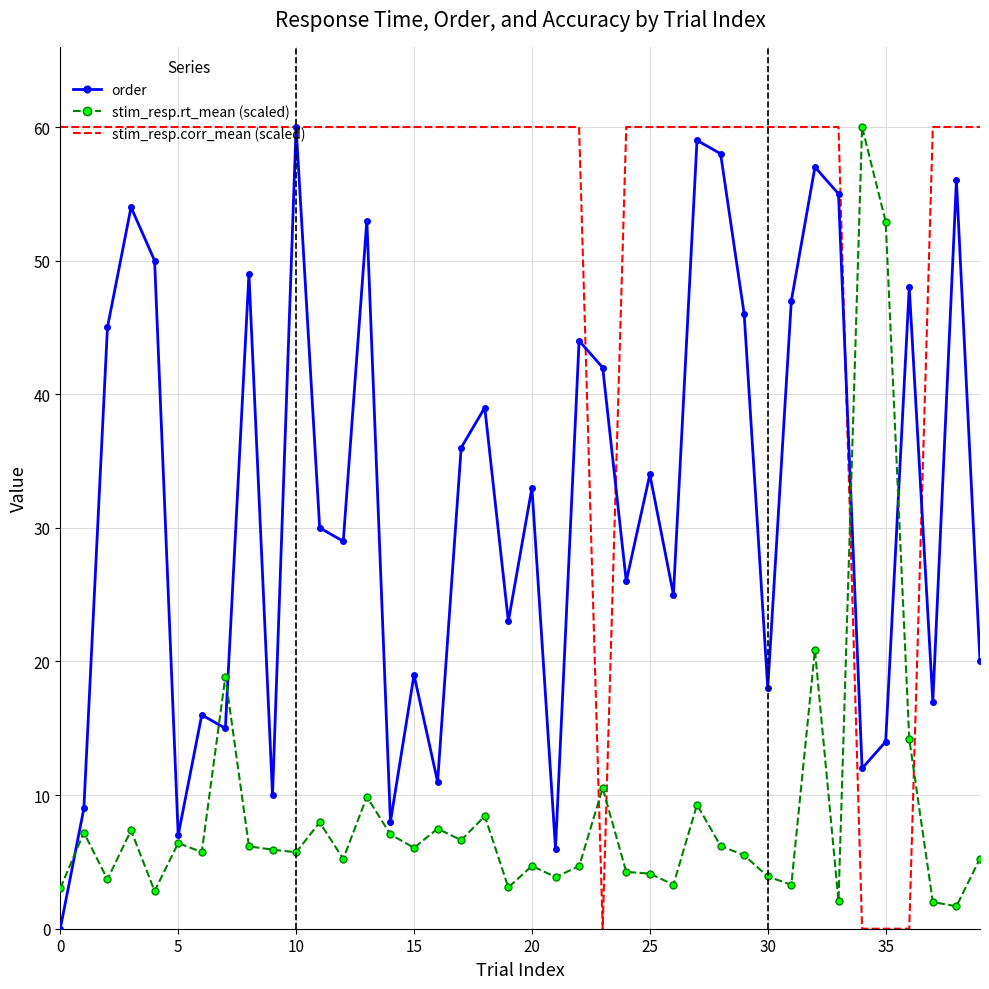

Which series has the largest total across all categories?

stim_resp.corr_mean (scaled)